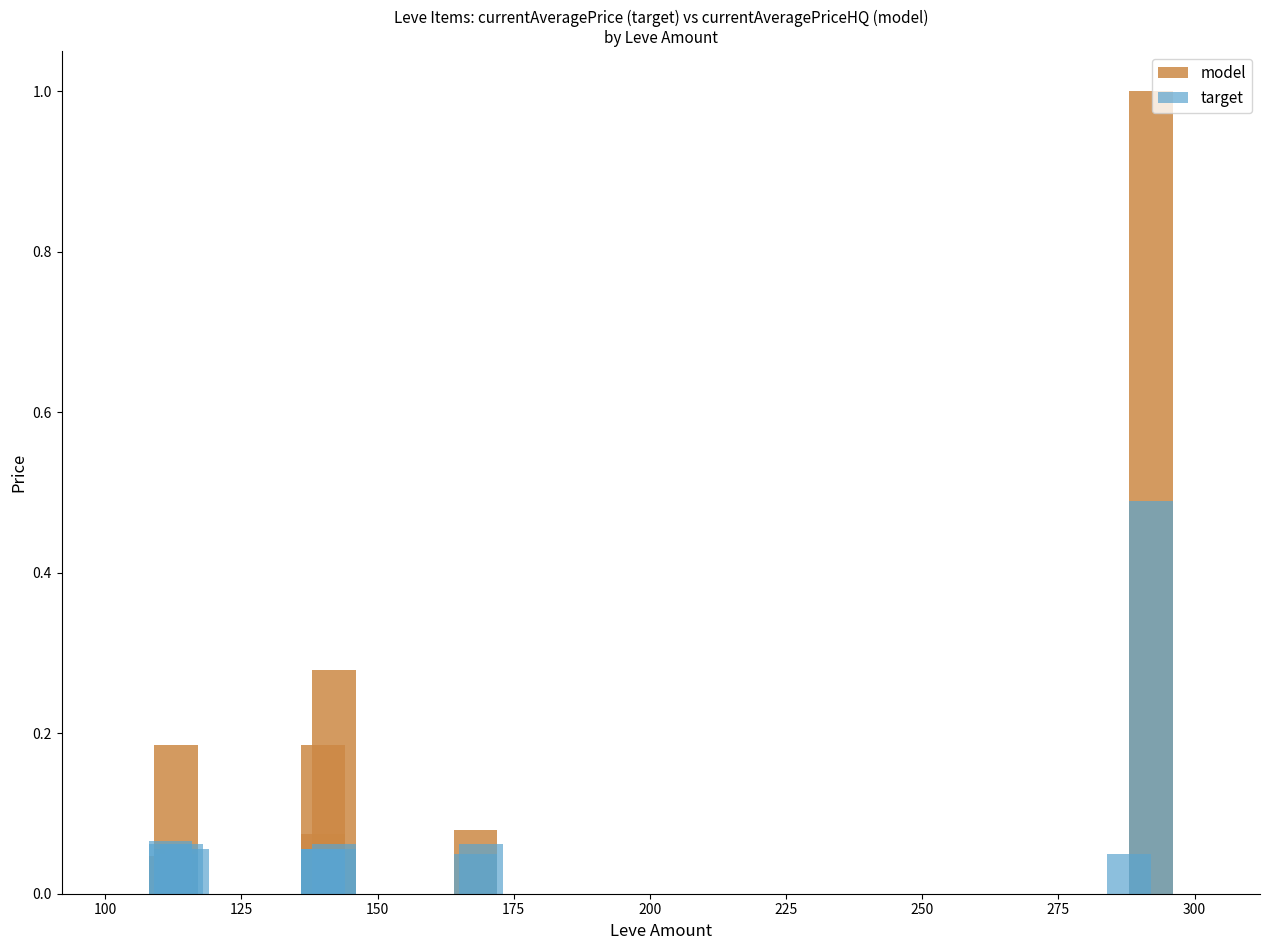

How many bars are there in each group?

2